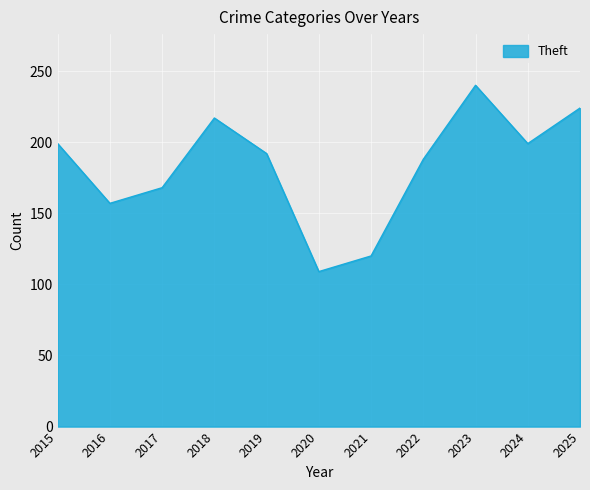

What is the difference between the maximum and minimum values?

131